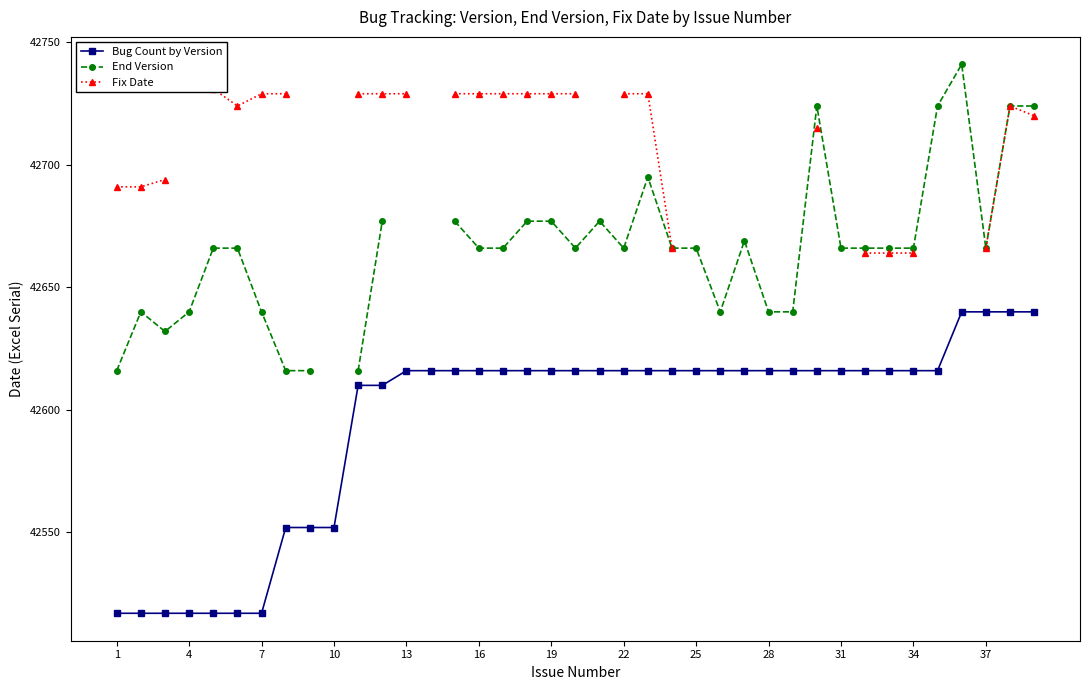

What is the sum of all Bug Count by Version values?

1661223